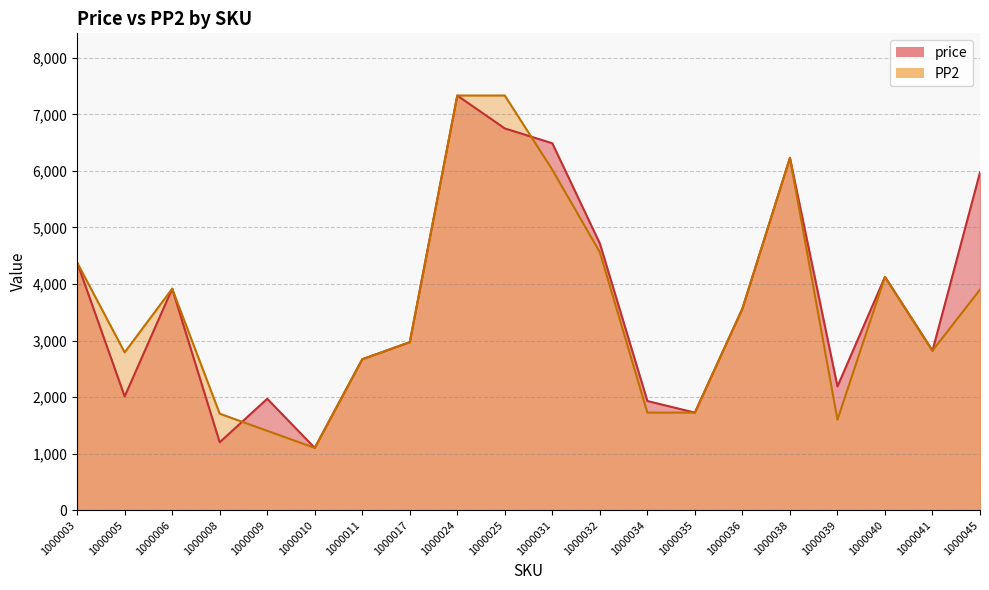

Which series ends up on top after the final intersection of PP2 and price?

price